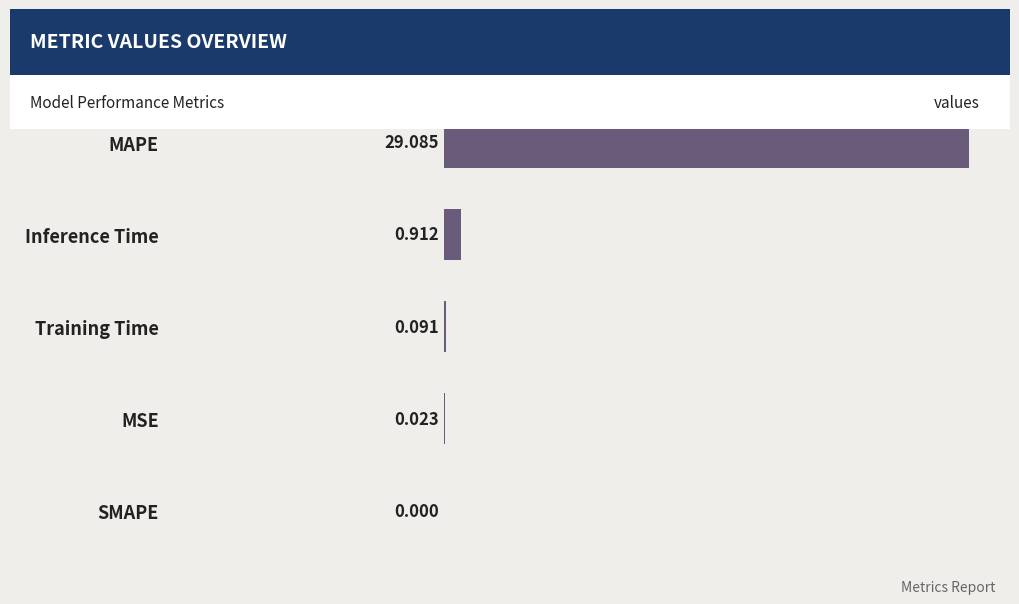

Which has a higher value, MSE or MAPE?

MAPE